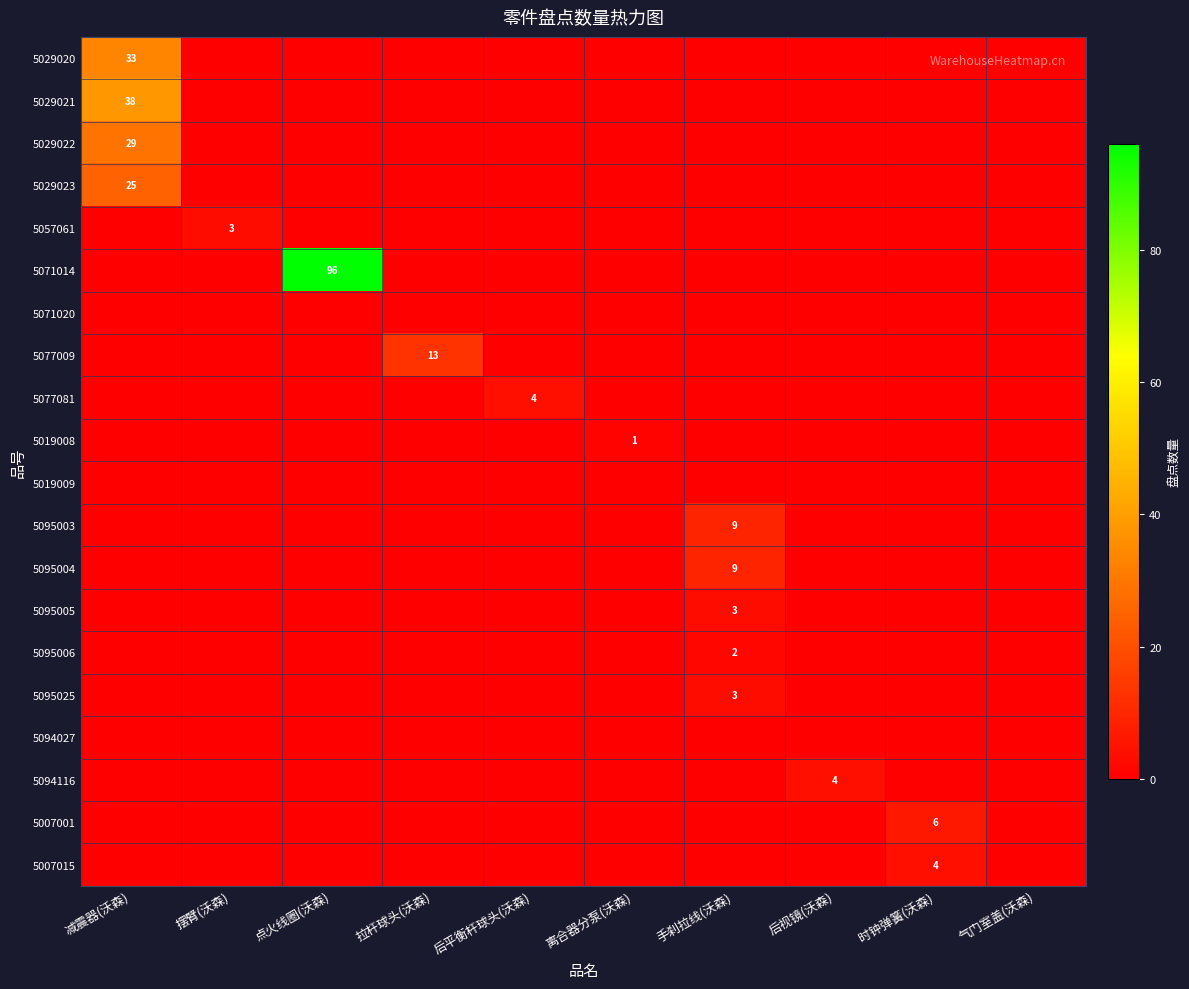

The value of 5077009 at 时钟弹簧(沃森) is 0. True or false?

True